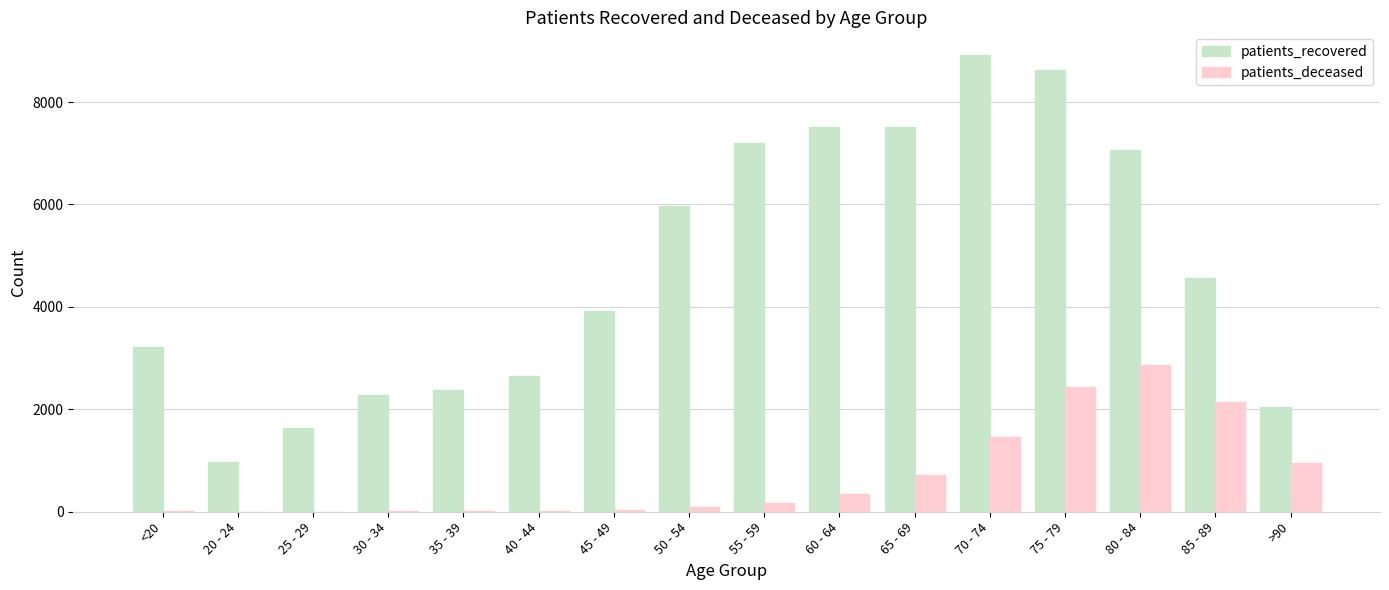

What is the highest value of the patients_recovered series?

8915